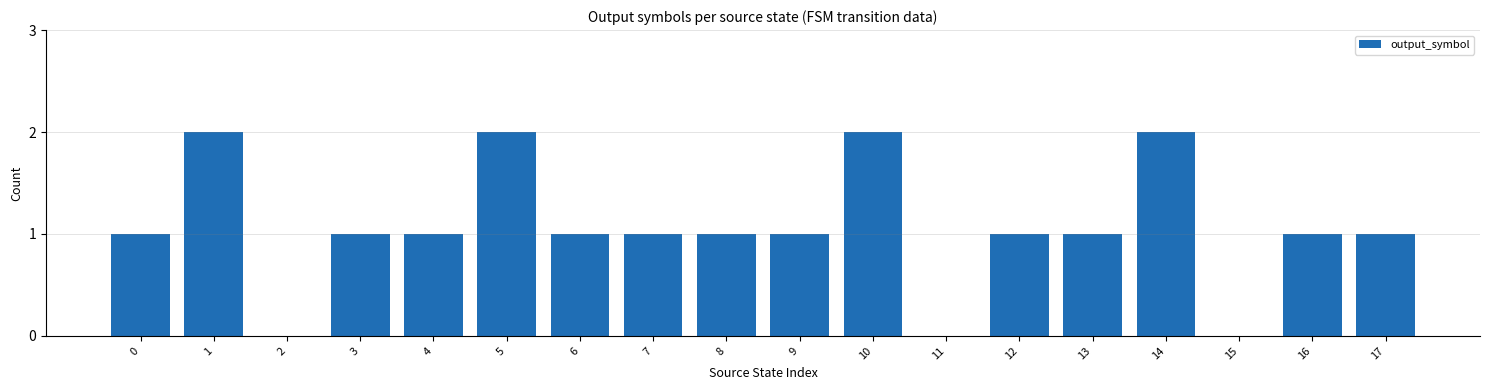

Which has a higher value, 10 or 4?

10